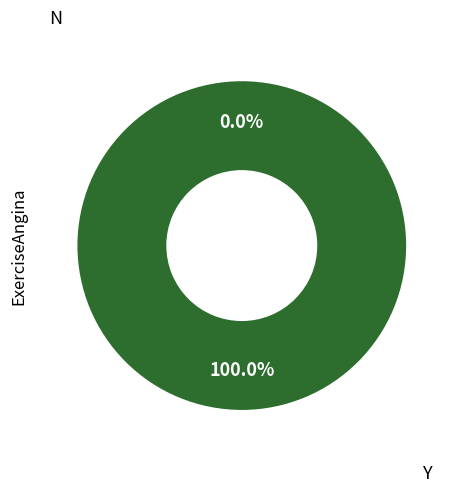

Do 1613419570 and 1603758910 together represent more than half of the pie?

Yes